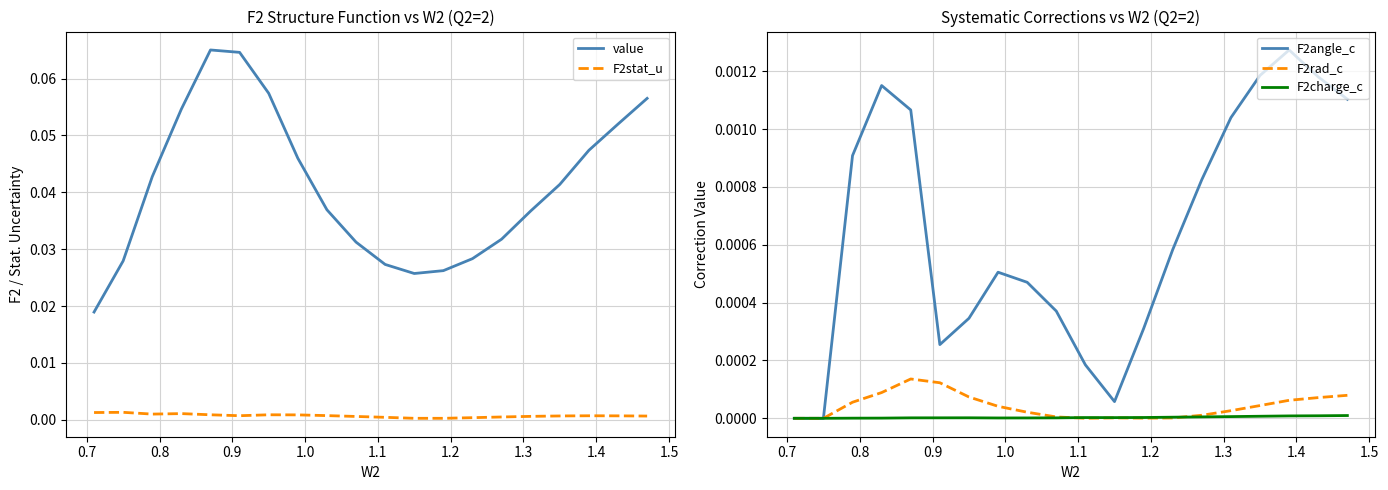

True or false: value and F2stat_u cross at least once.

False